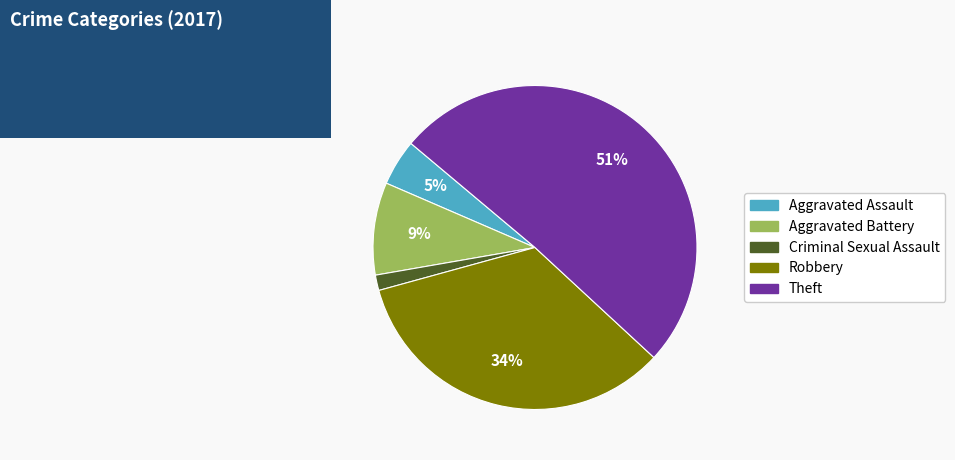

To the nearest percent, what is the difference between the largest and smallest slice percentages?

49%